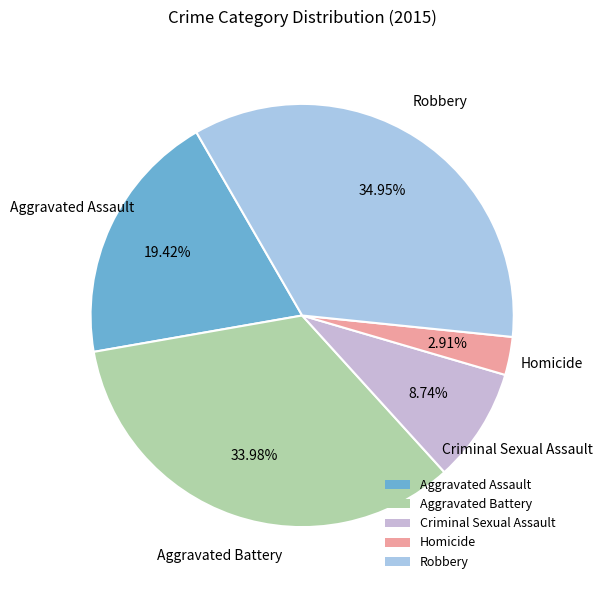

Is it true that Criminal Sexual Assault is 16% of the pie?

False